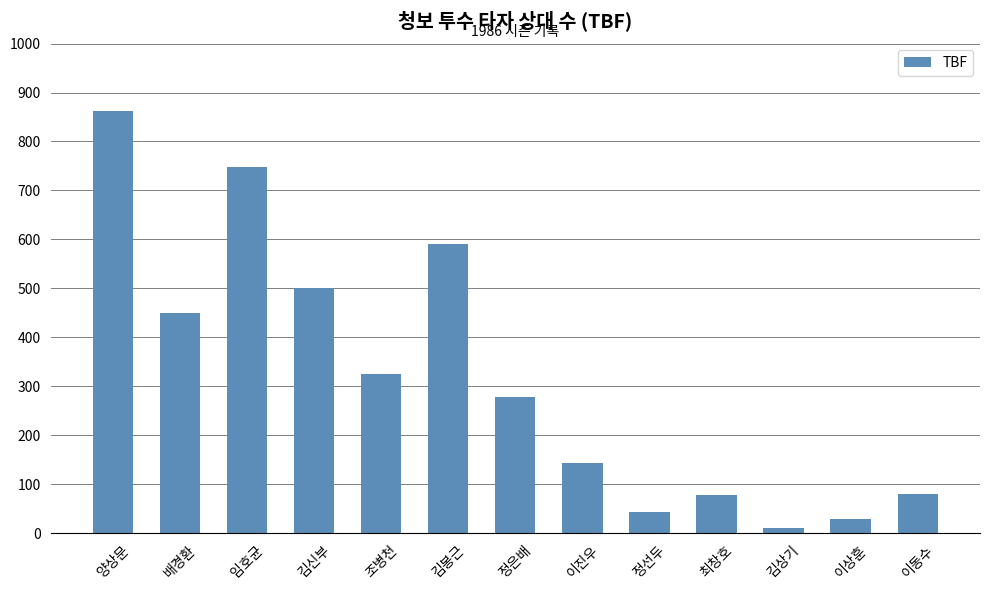

What is the label of the 6th bar from the right?

이진우